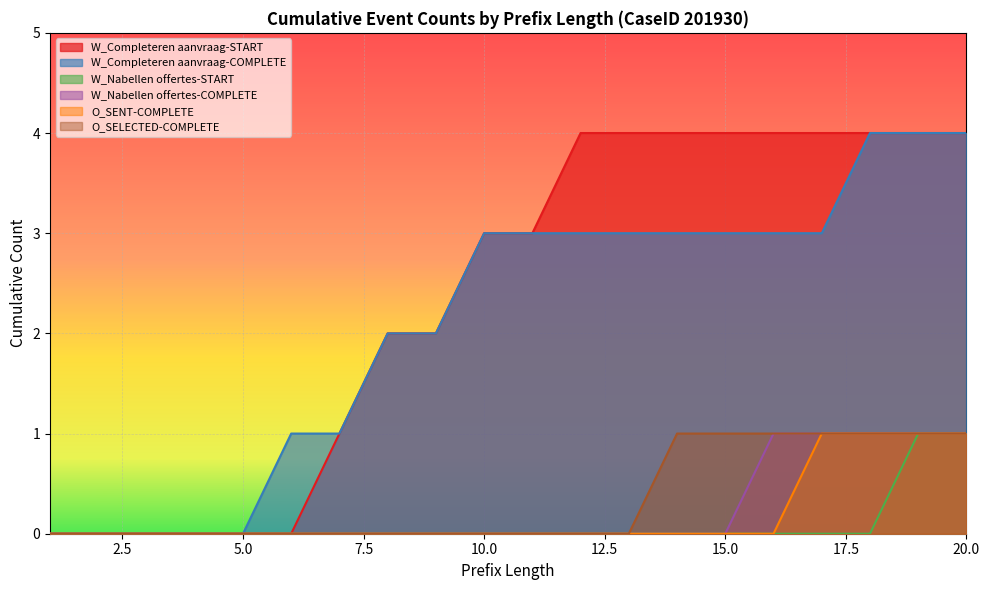

How many W_Completeren aanvraag-START values are between 0 and 4?

20